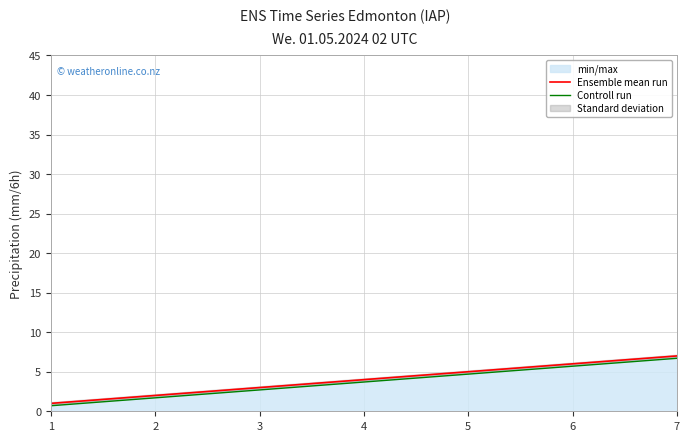

What is the sum of the Controll run values at 1 and 4?

4.4